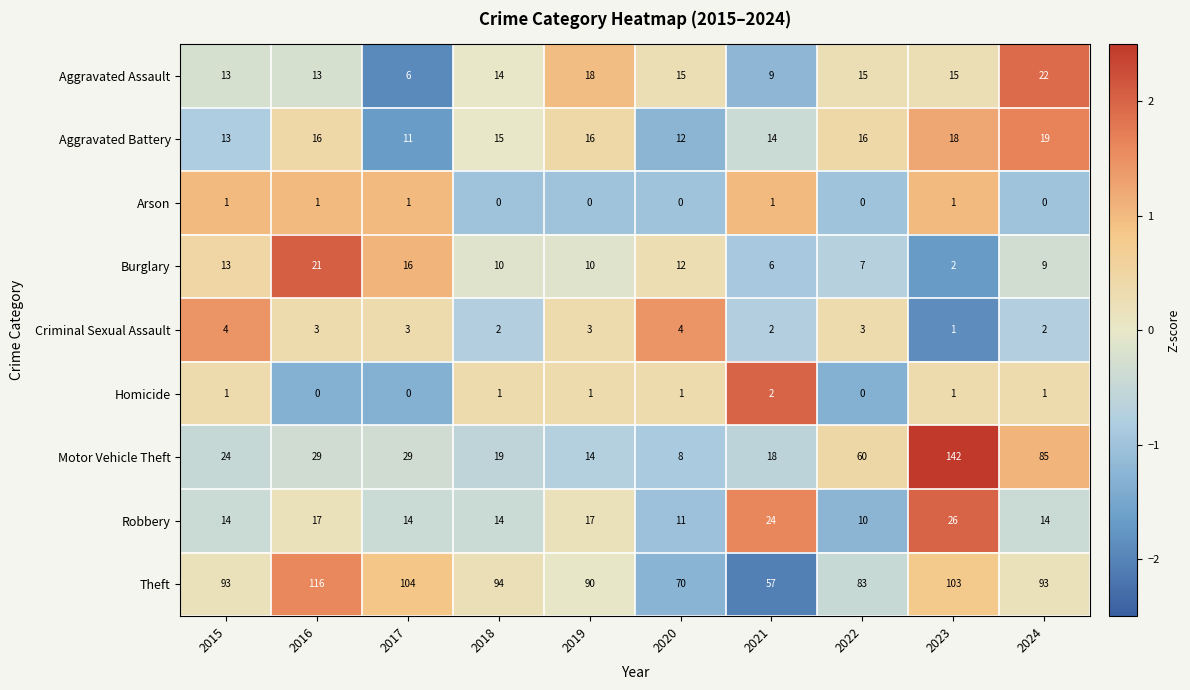

What is the difference between the highest and lowest values at 2018?

94